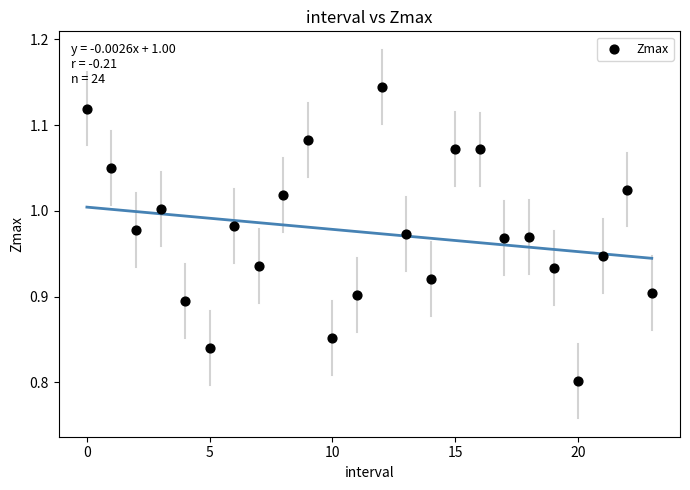

What is the range of Y values (max minus min)?

0.3